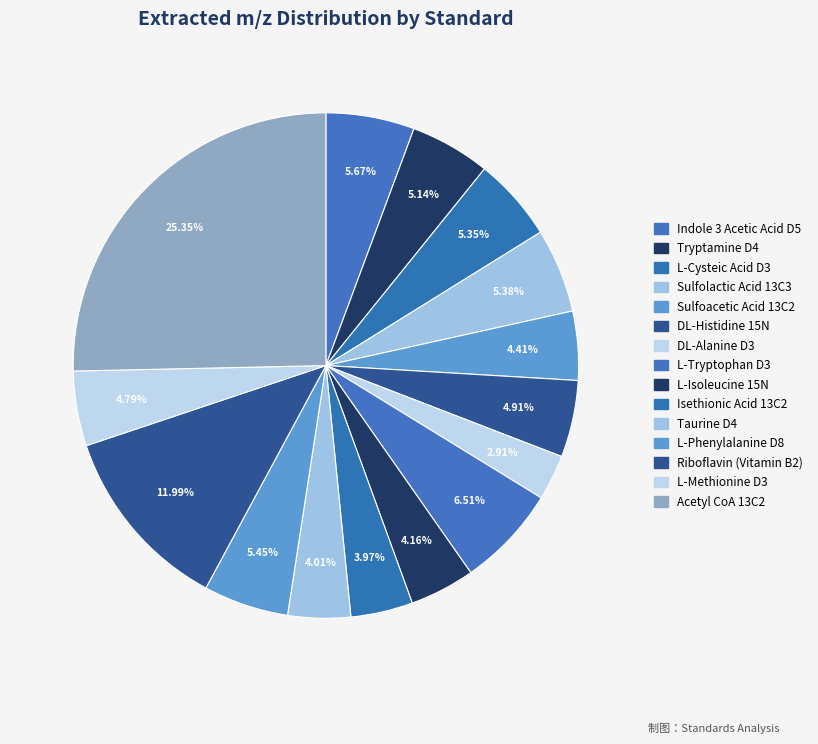

How many slices are in this pie chart?

15